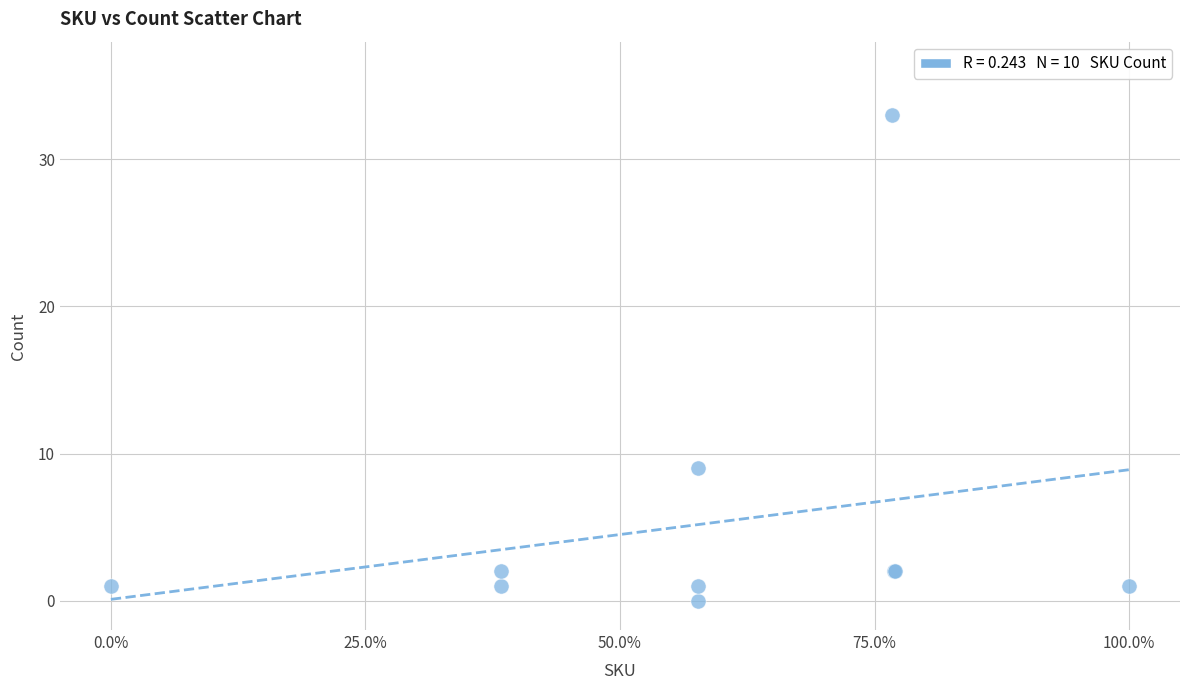

What Y value in the scatter plot is closest to 16?

9